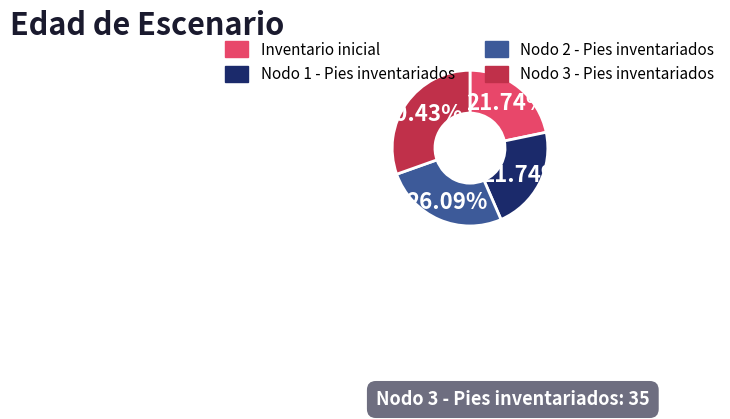

Approximately how many times larger is the value at Nodo 2 - Pies inventariados compared to Nodo 1 - Pies inventariados?

1.2